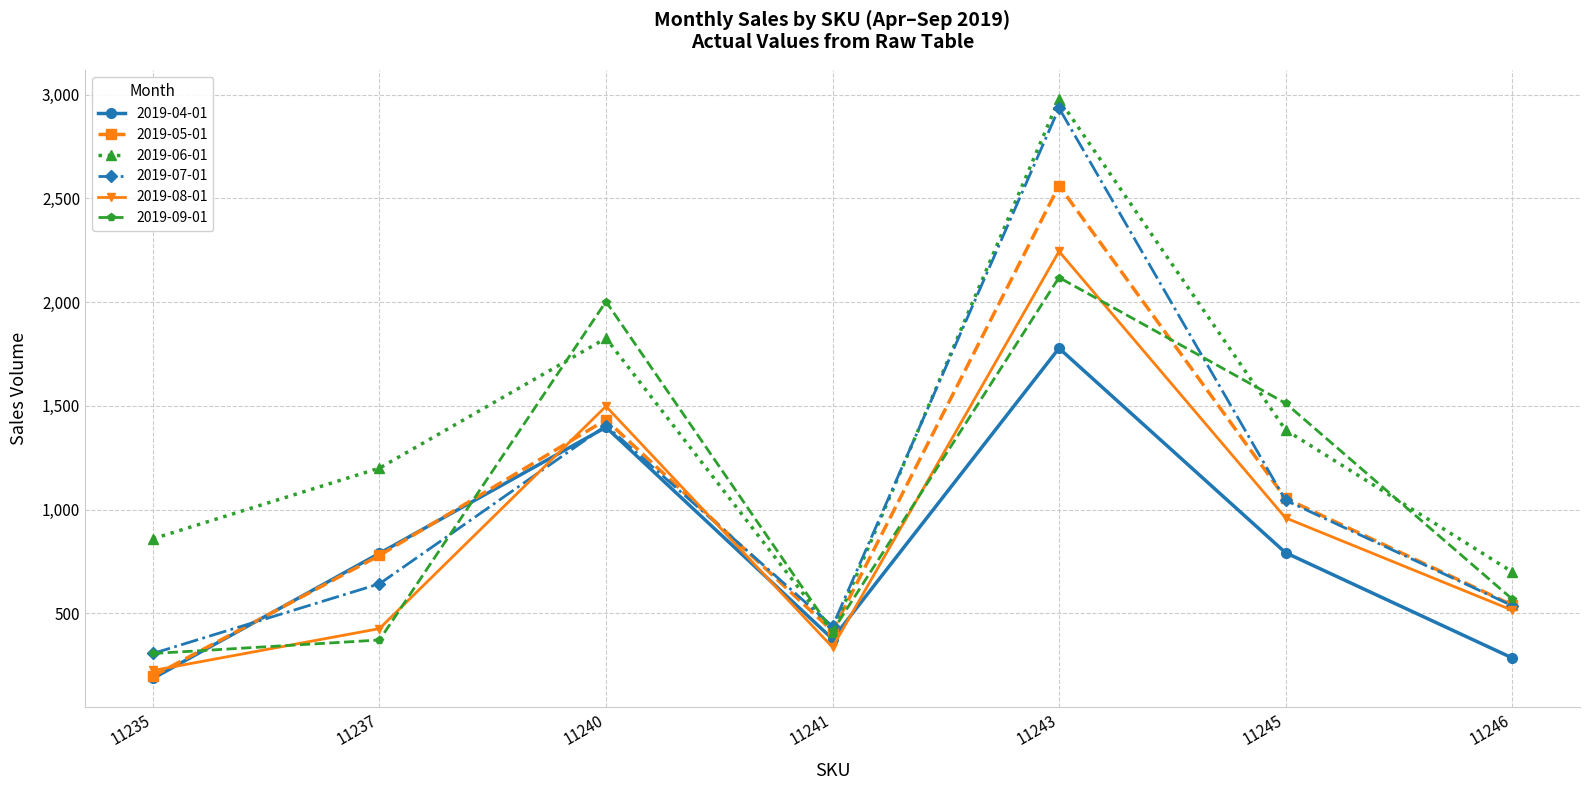

List the labels in order of 2019-06-01 value, largest first.

11243, 11240, 11245, 11237, 11235, 11246, 11241